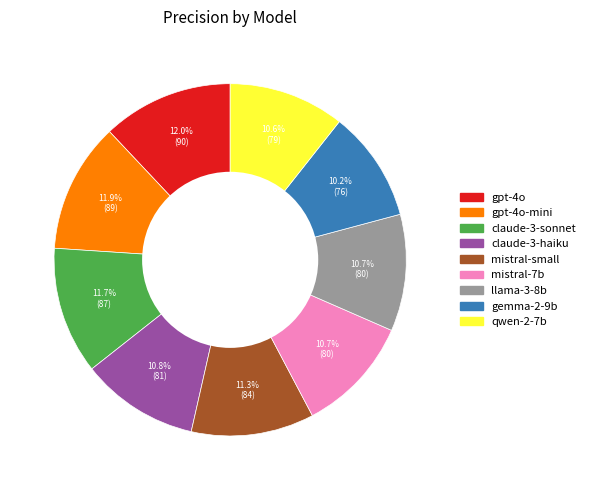

Is there a majority slice in this chart?

No